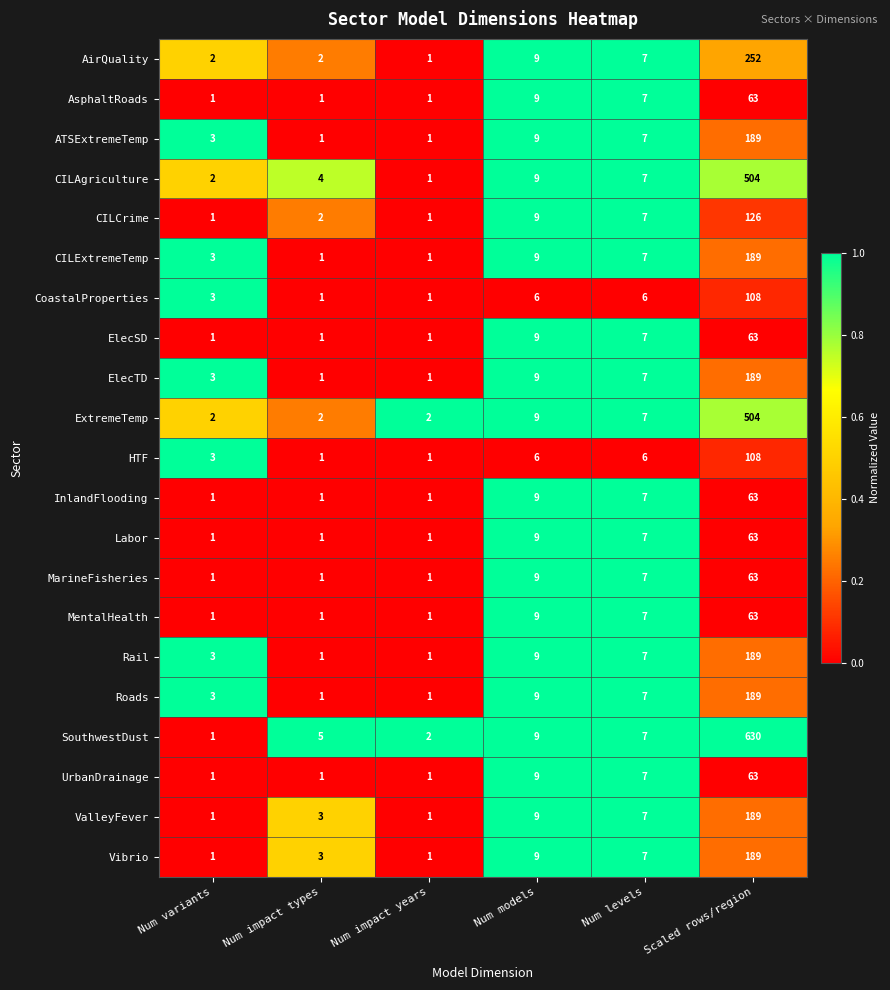

The SouthwestDust series shows 3 at Num impact years. True or false?

False